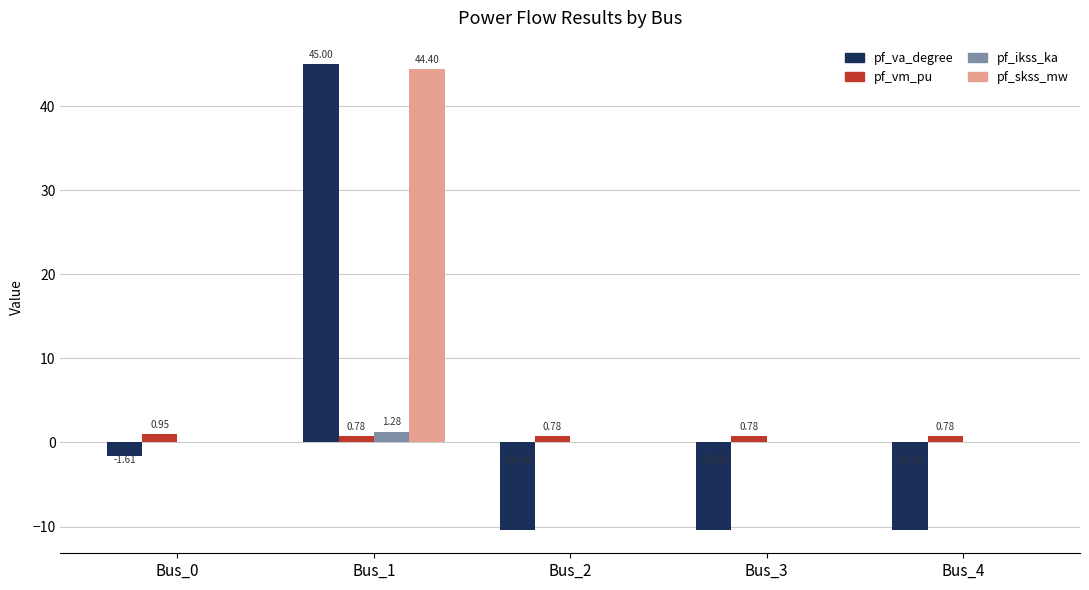

Is it true that pf_va_degree equals -6.1 at Bus_4?

False